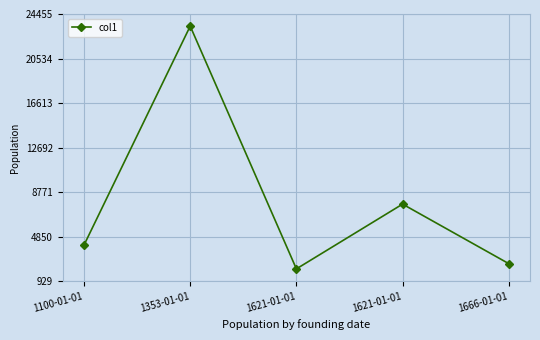

Between 1621-01-01 and 1666-01-01, which is larger?

1621-01-01